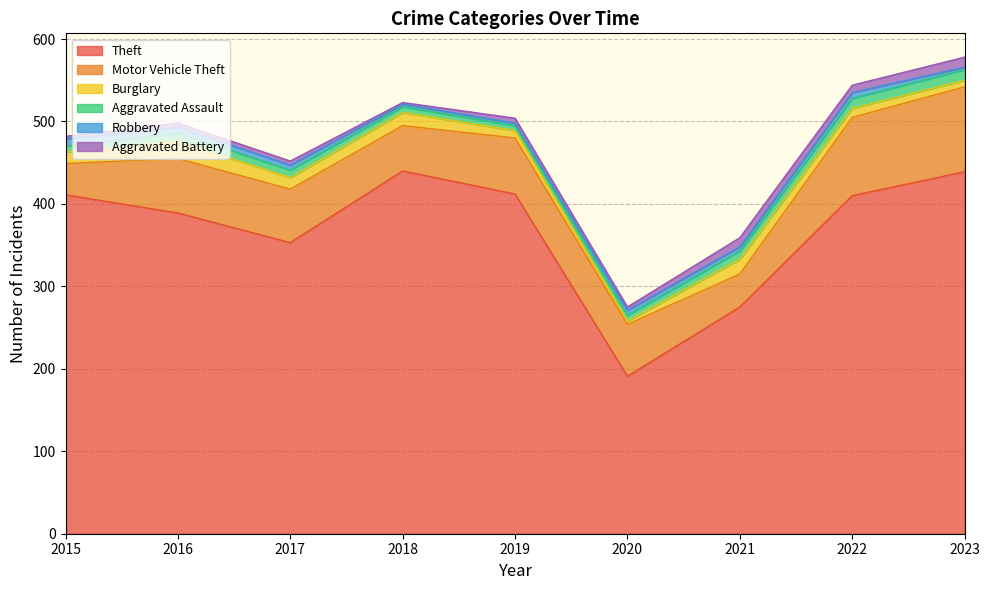

The Motor Vehicle Theft series shows 159 at 2022. True or false?

False